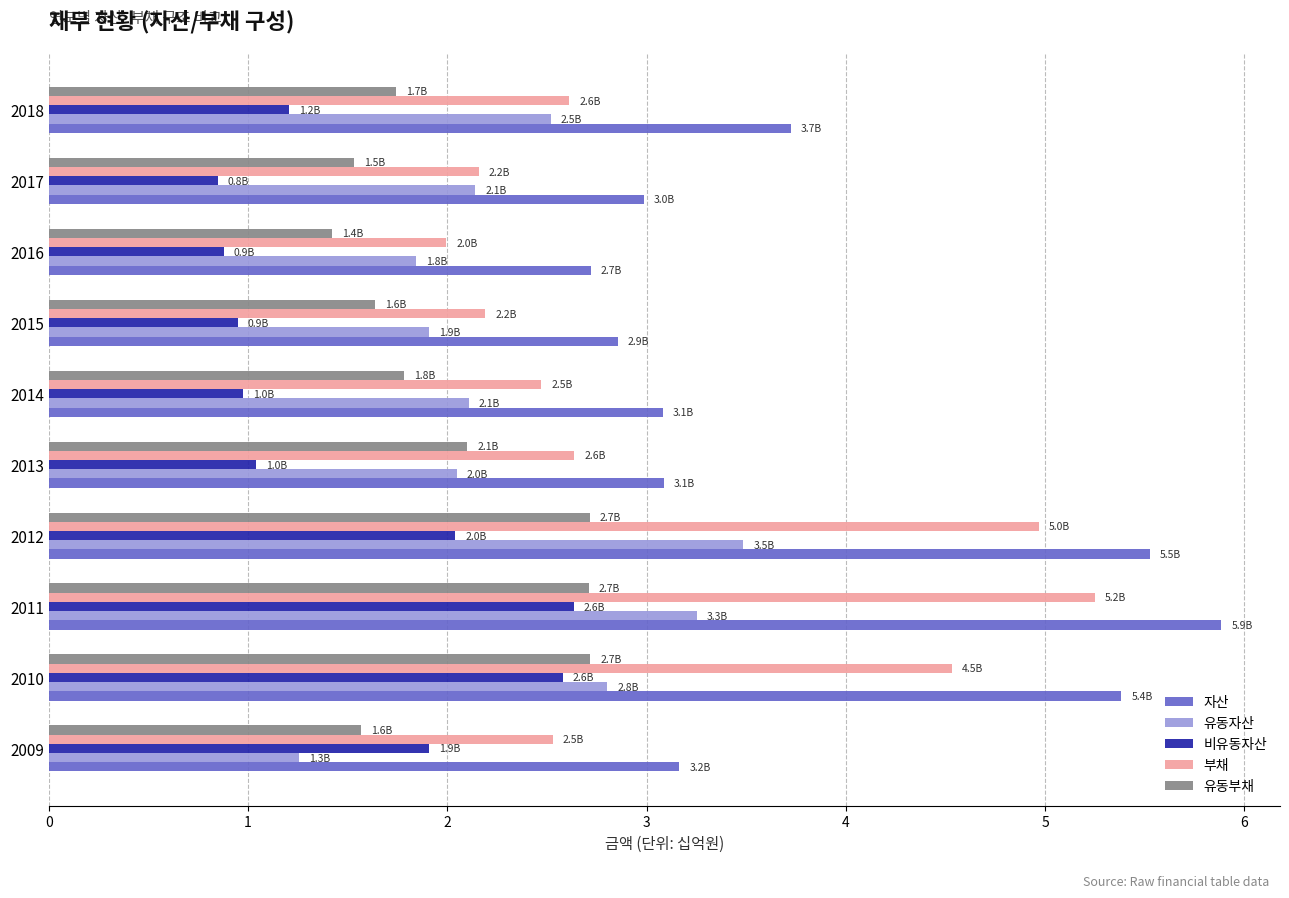

At how many categories does at least one series exceed 4?

3